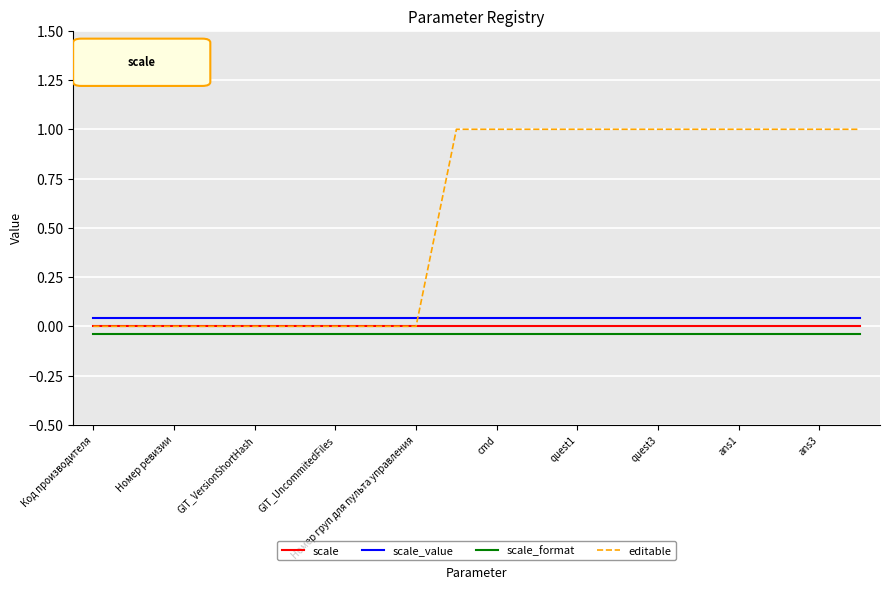

Which series has the largest range (max minus min)?

editable